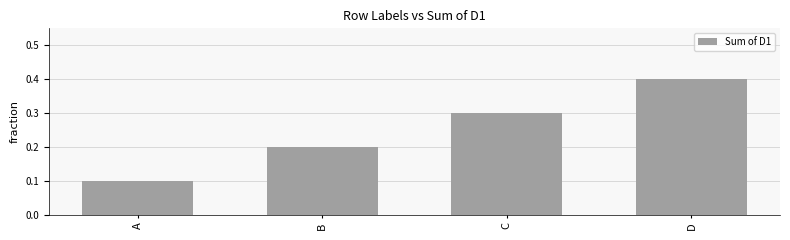

True or false: the data shows 0.4 at D.

True